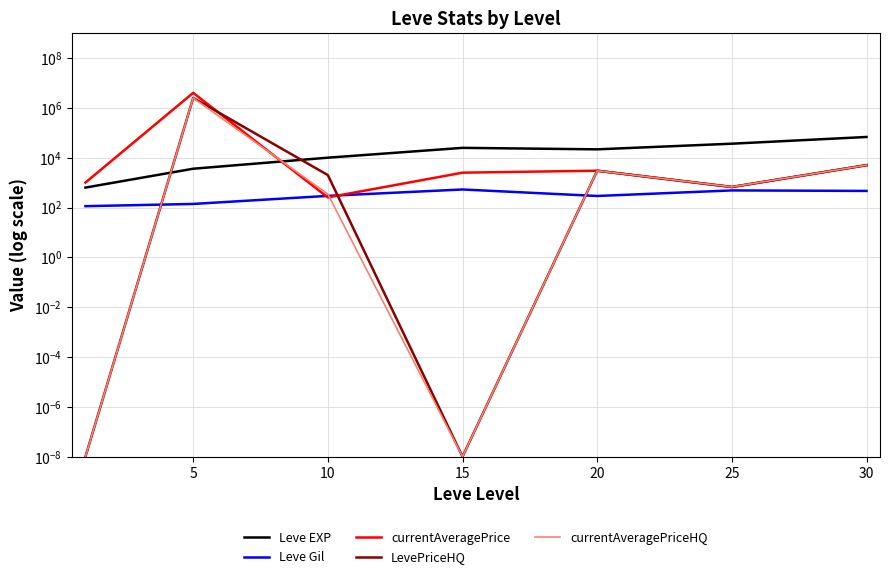

True or false: LevePriceHQ and currentAveragePriceHQ intersect in this chart.

False